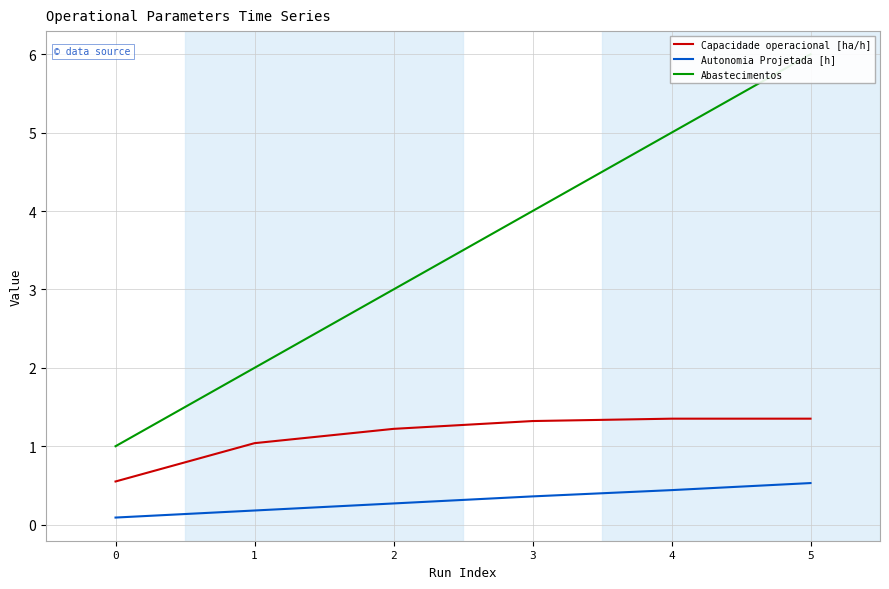

What is the difference between the maximum and minimum values in the Capacidade operacional [ha/h] series?

0.8